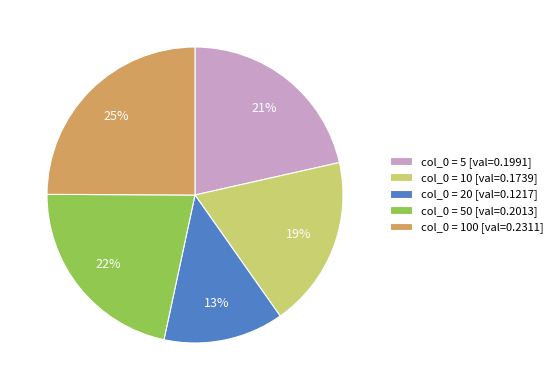

To the nearest percent, what percentage of the pie is col_0 = 20 [val=0.1217]?

13%